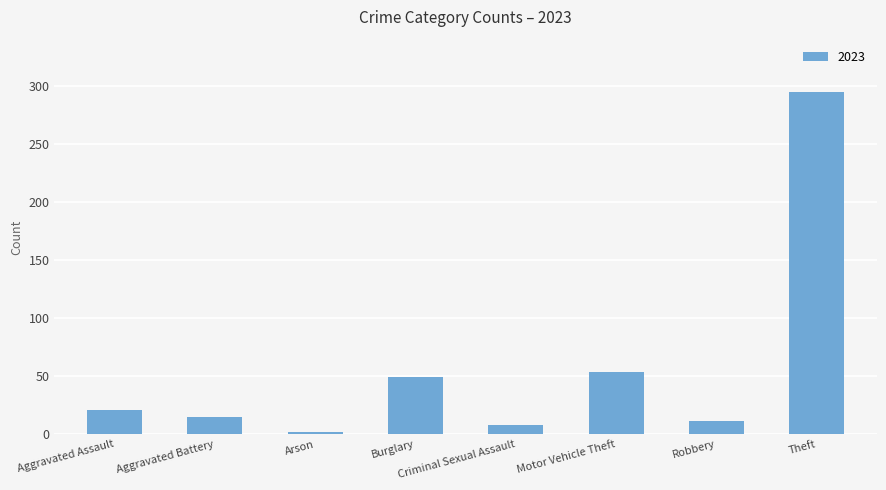

What is the label of the 3rd bar from the left?

Arson